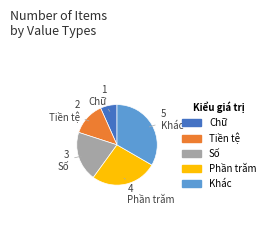

Do Chữ and Tiền tệ together represent more than half of the pie?

No